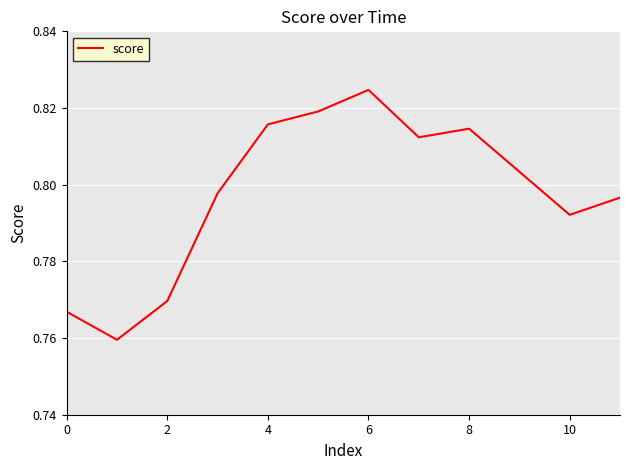

Count the values in the range 0 to 1.

12